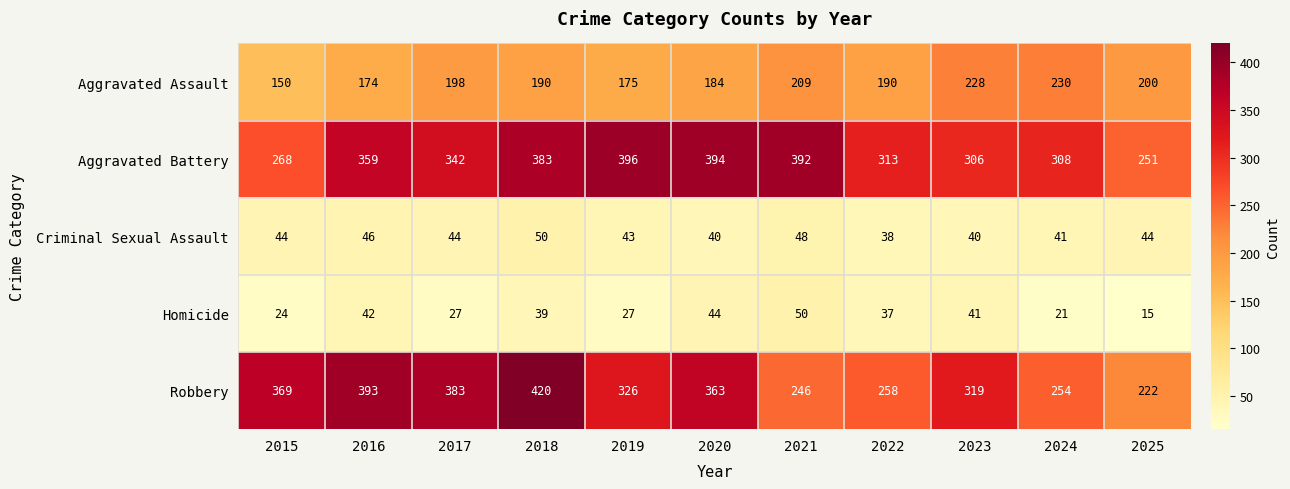

Rank the series at 2015 from highest to lowest value.

Robbery, Aggravated Battery, Aggravated Assault, Criminal Sexual Assault, Homicide